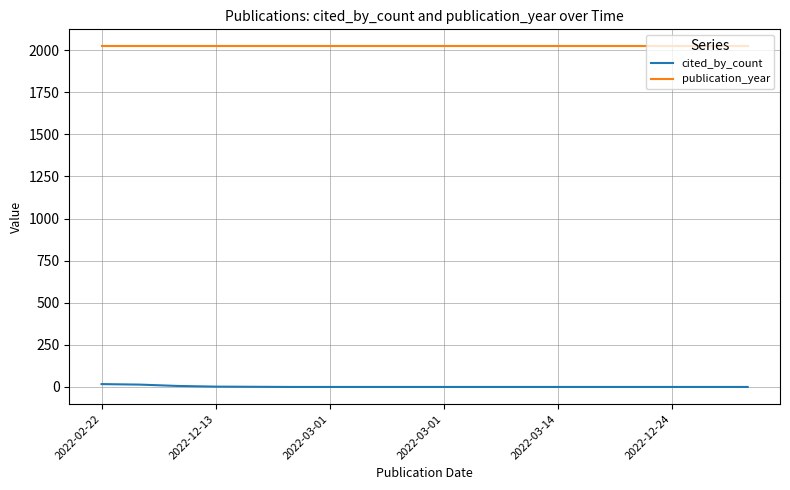

True or false: publication_year and cited_by_count intersect in this chart.

False